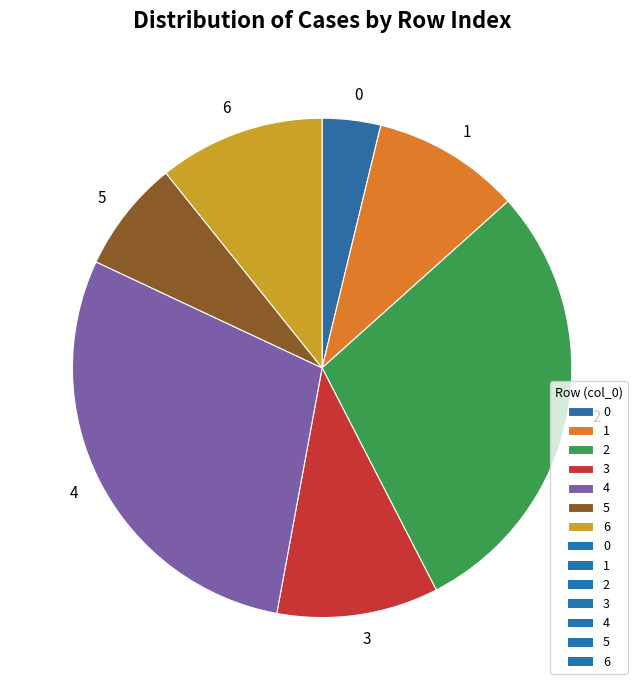

Does any single category account for the majority?

No